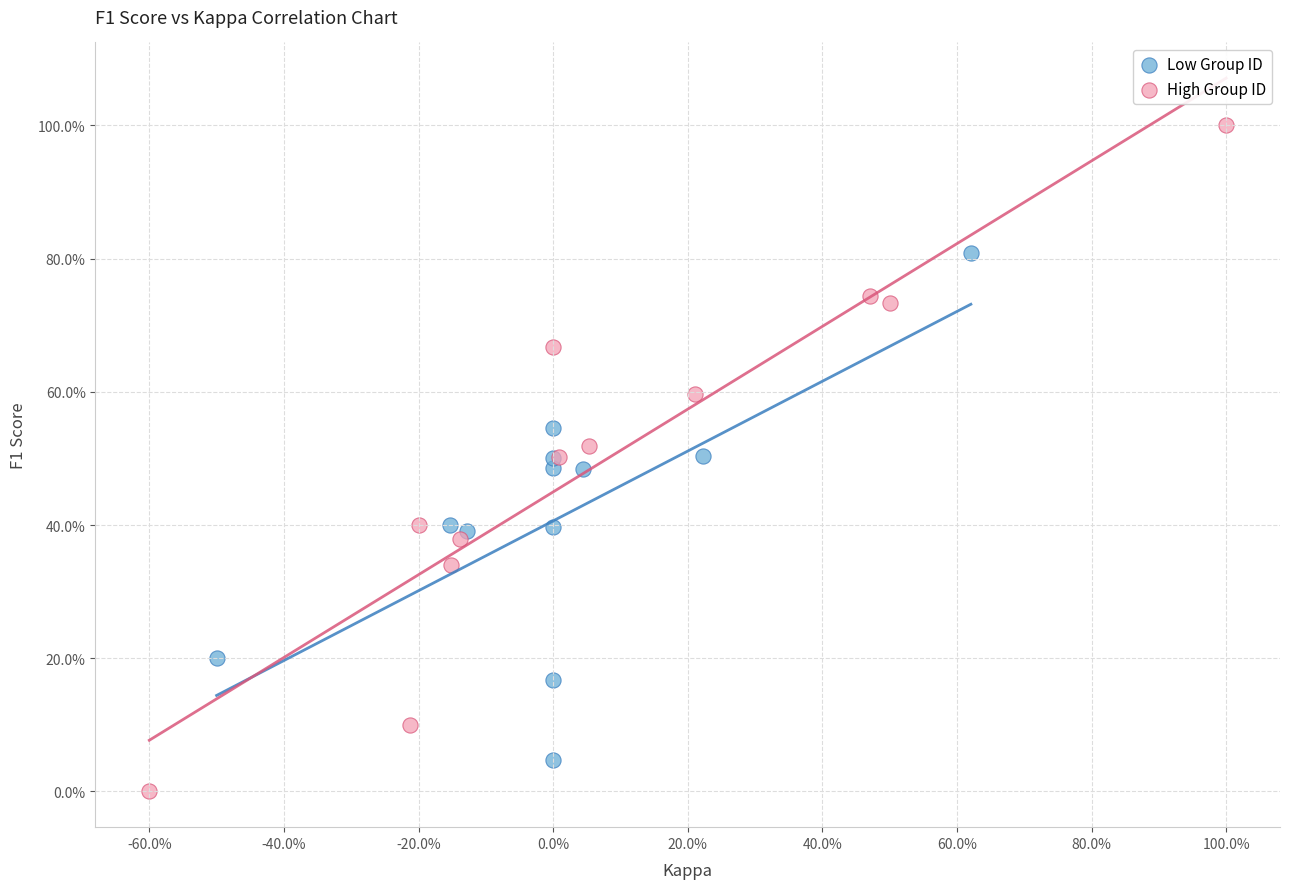

What are all the series names shown in the legend?

Low Group ID, High Group ID